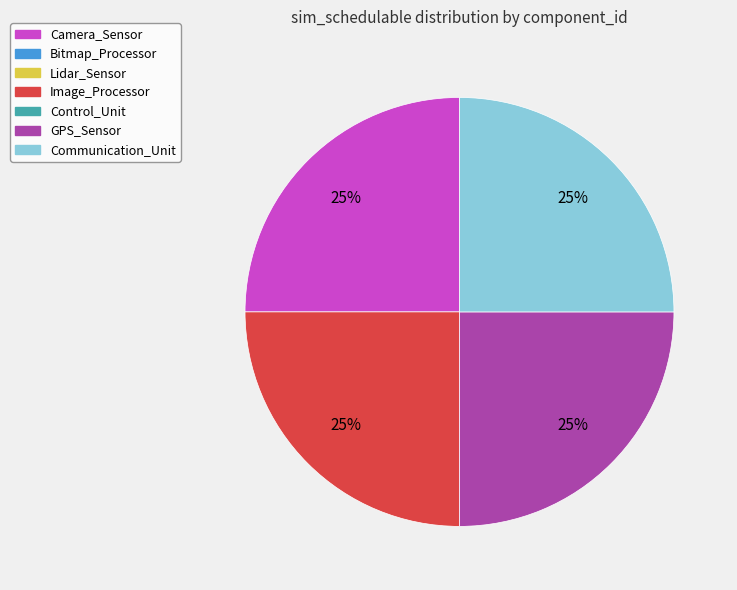

Is there any slice that represents more than half of the pie?

No